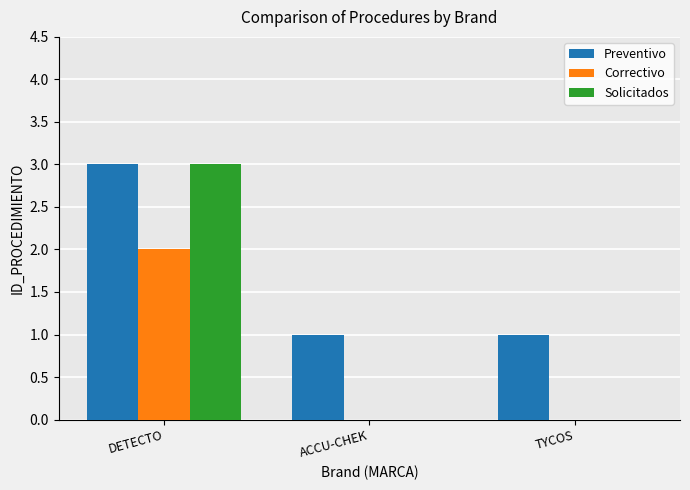

What is the sum of the Preventivo values at TYCOS and ACCU-CHEK?

2